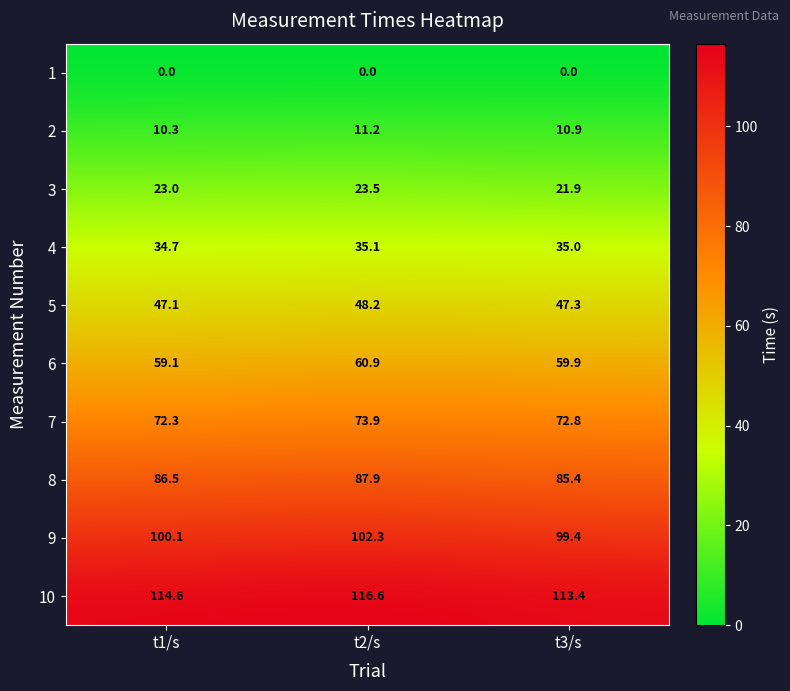

Which series has the widest spread of values?

10